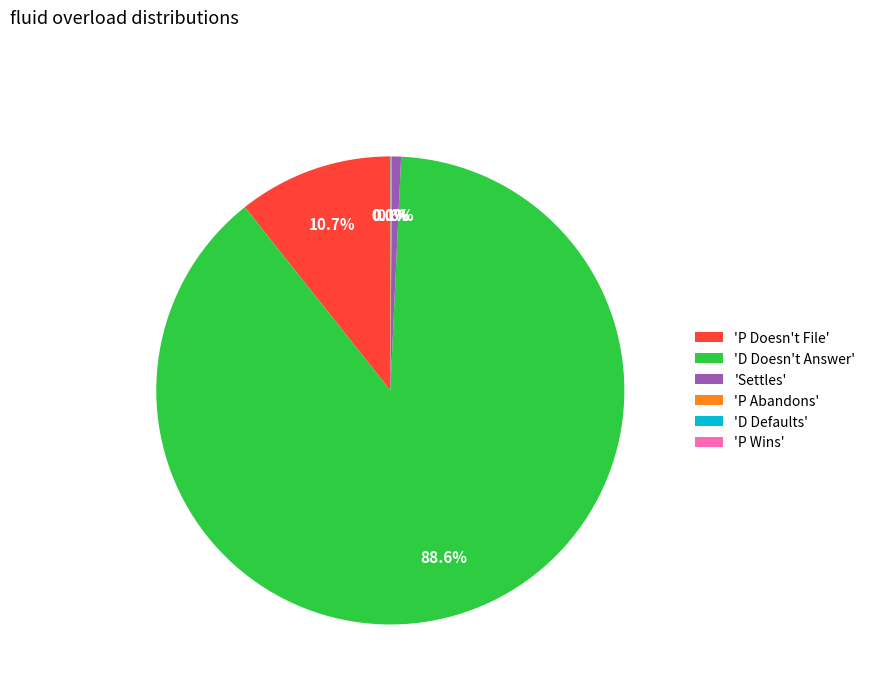

Which slice is the largest?

'D Doesn't Answer'